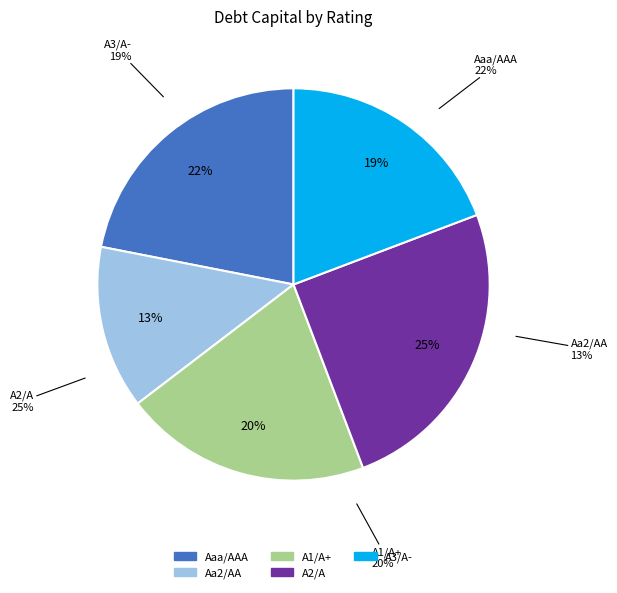

Is there a majority slice in this chart?

No